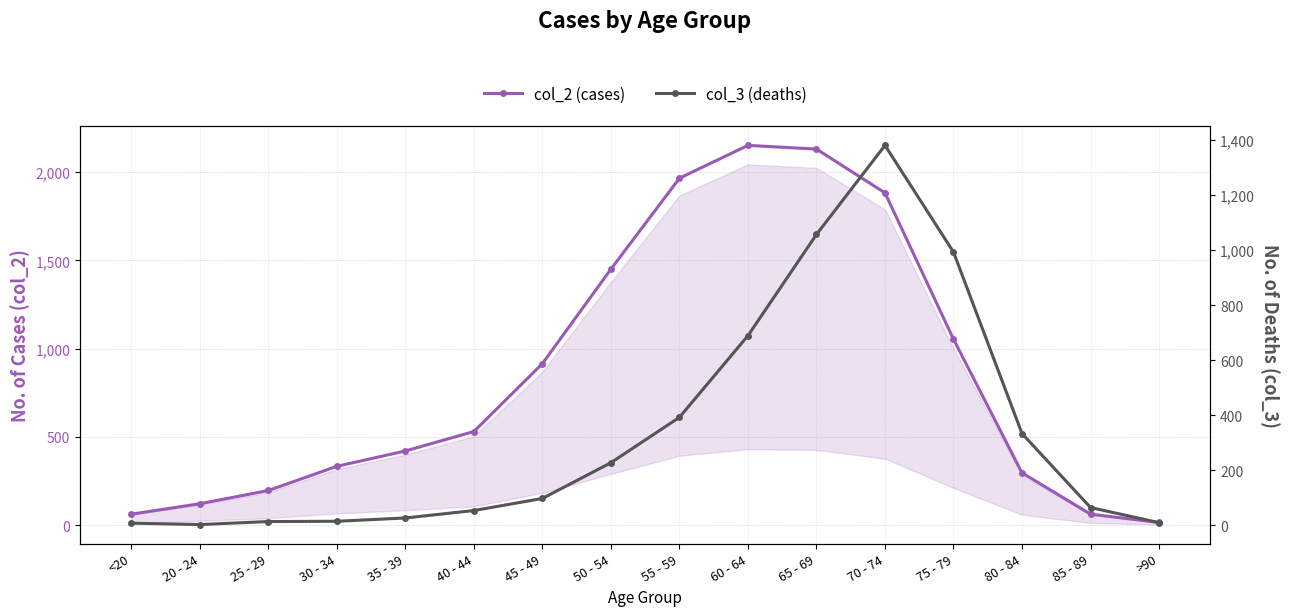

Is the value of col_2 (cases) at 60 - 64 greater than the value of col_3 (deaths) at 85 - 89?

Yes